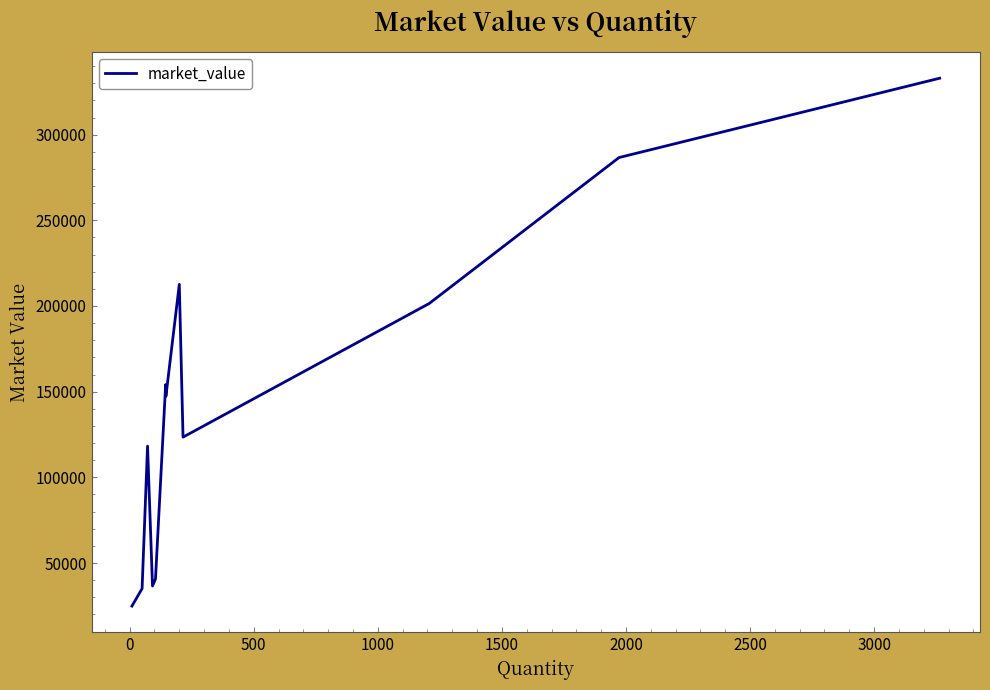

What is the greatest value displayed?

332928.0